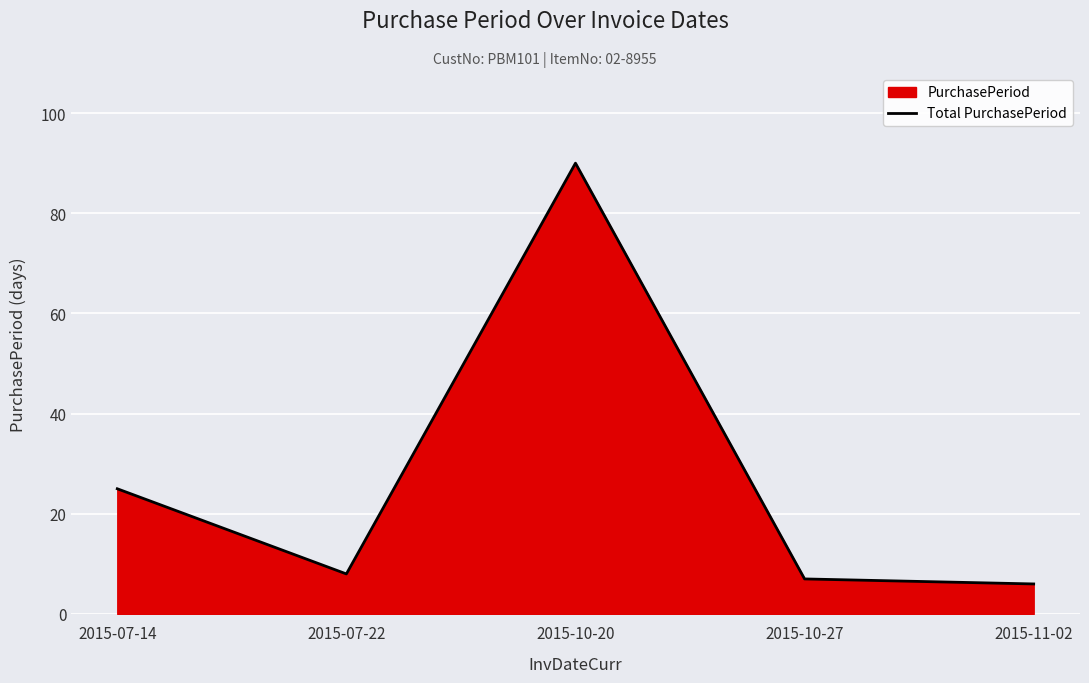

Where is the first local maximum?

2015-10-20